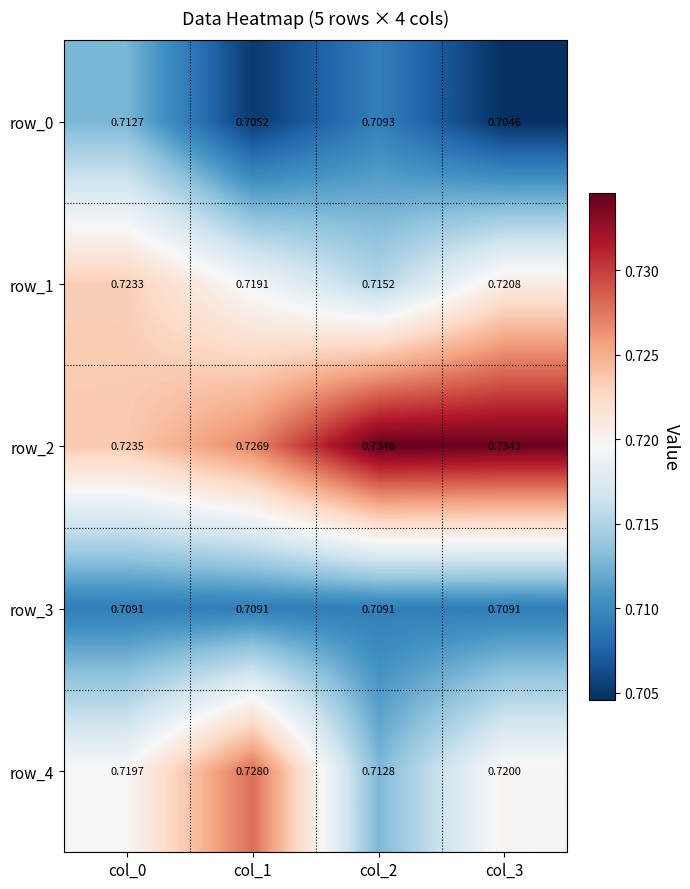

At col_1, list the series in order from smallest to largest.

row_0, row_3, row_1, row_2, row_4